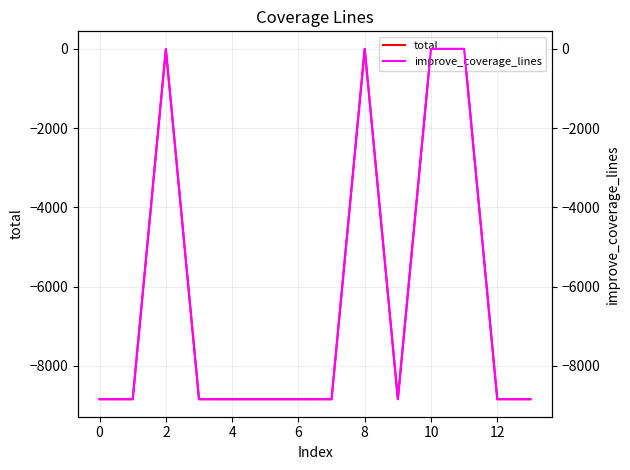

The value of total at 4 is -8841. True or false?

True